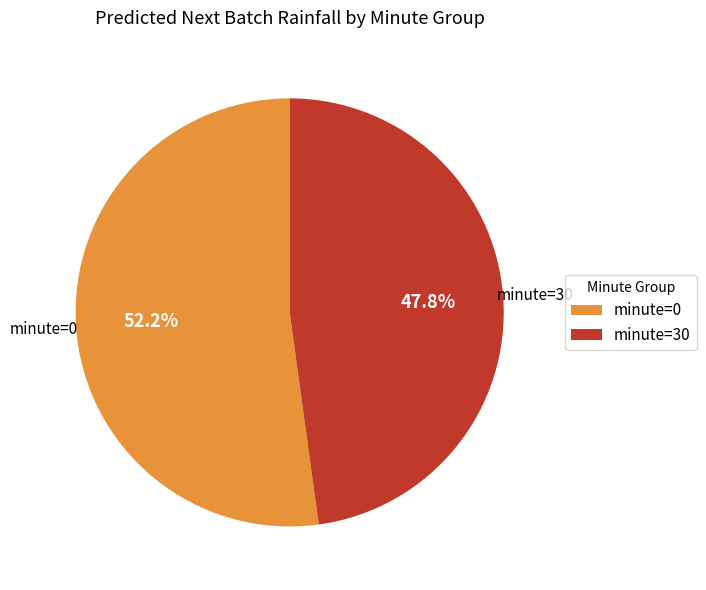

Rank the categories by value from lowest to highest.

minute=30, minute=0